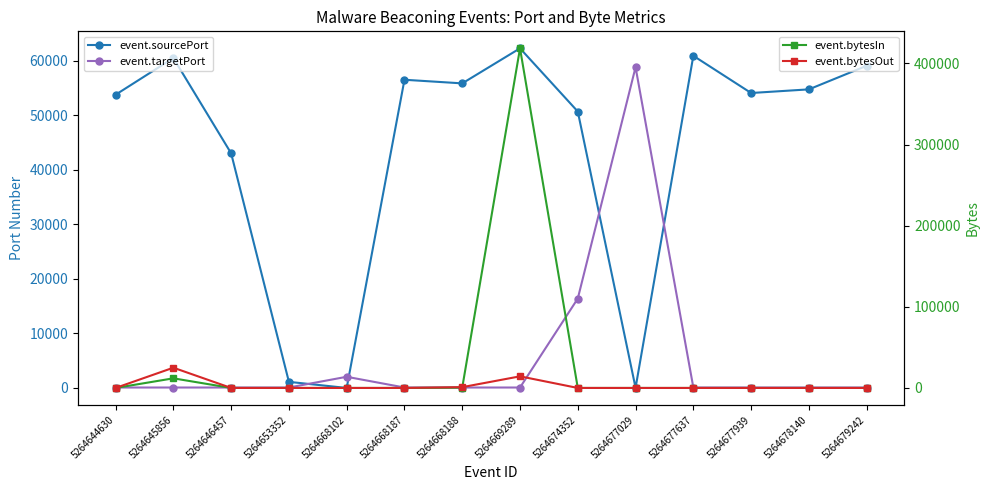

True or false: event.targetPort and event.bytesOut intersect in this chart.

True